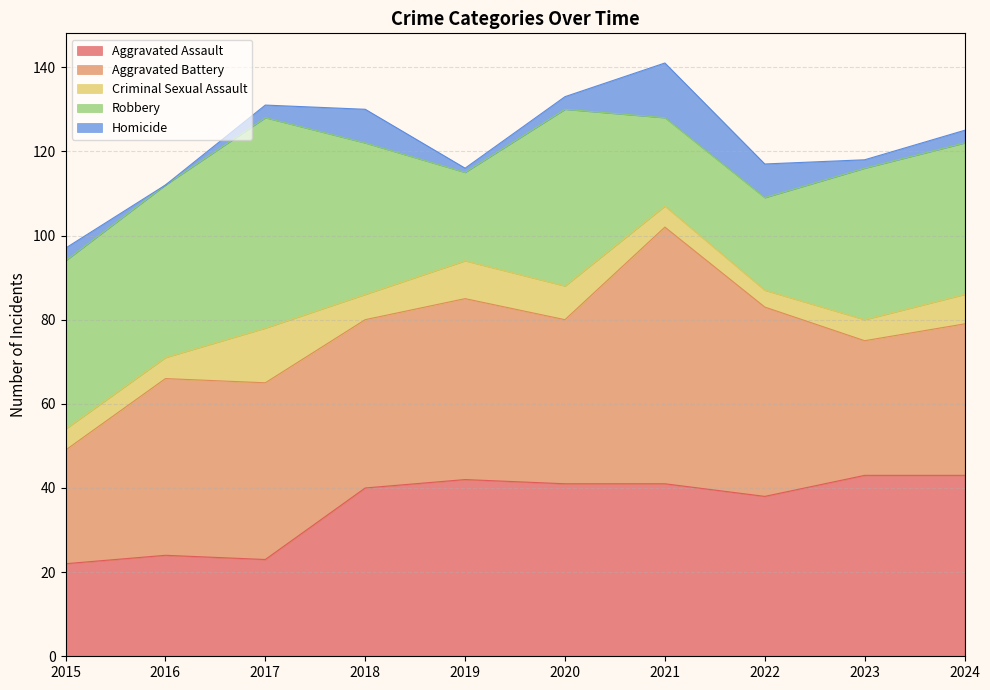

The value of Aggravated Assault at 2023 is 43. True or false?

True